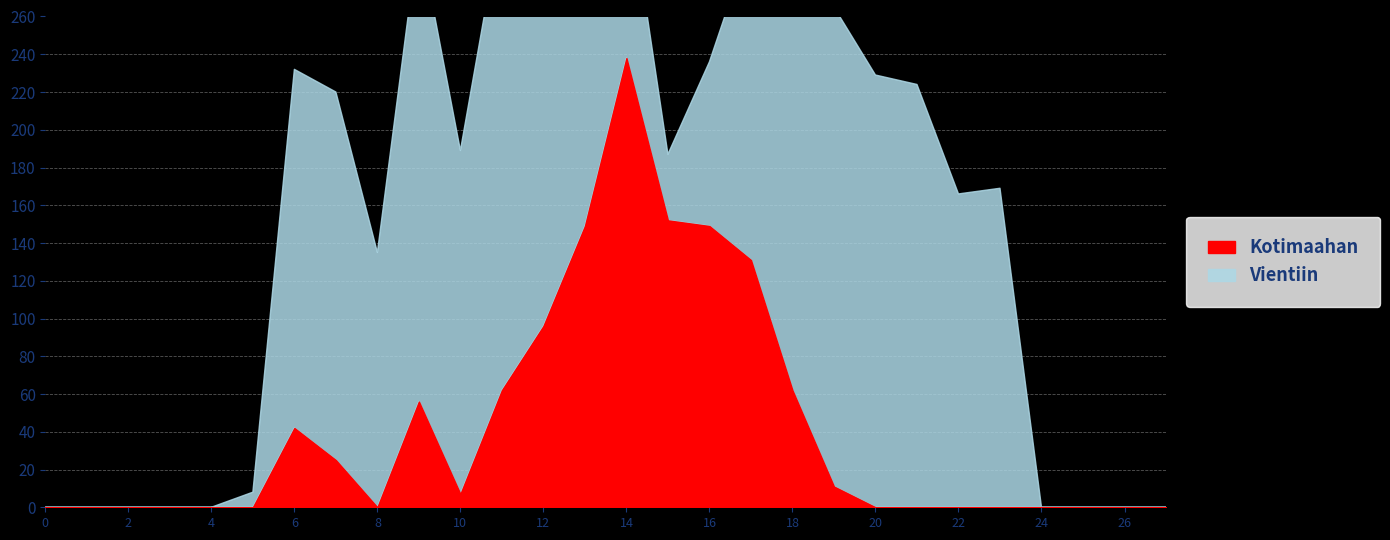

How many lines are shown in the chart?

2